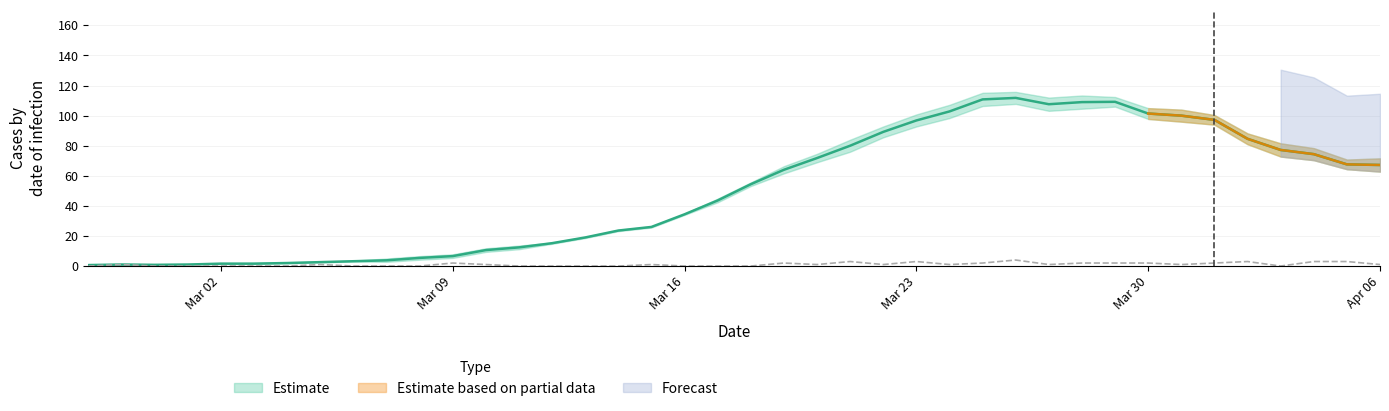

What is the label of the 35th point from the left?

2020-04-01